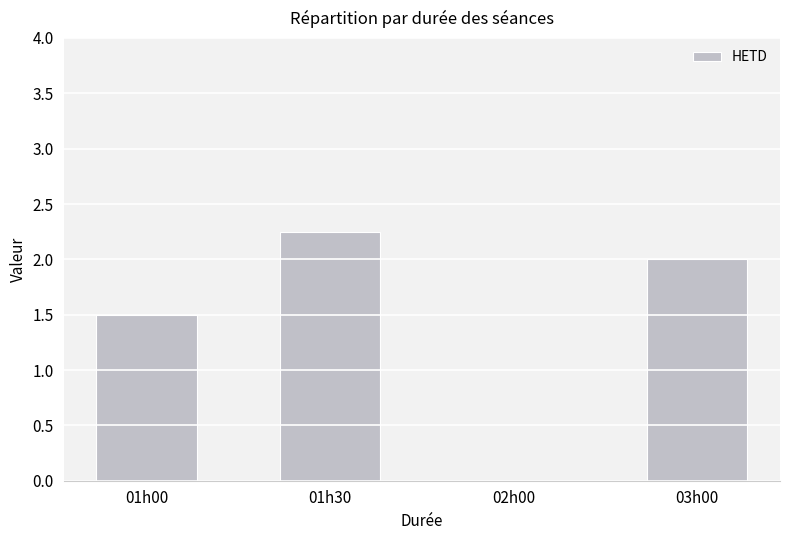

What is the sum of all values?

5.8